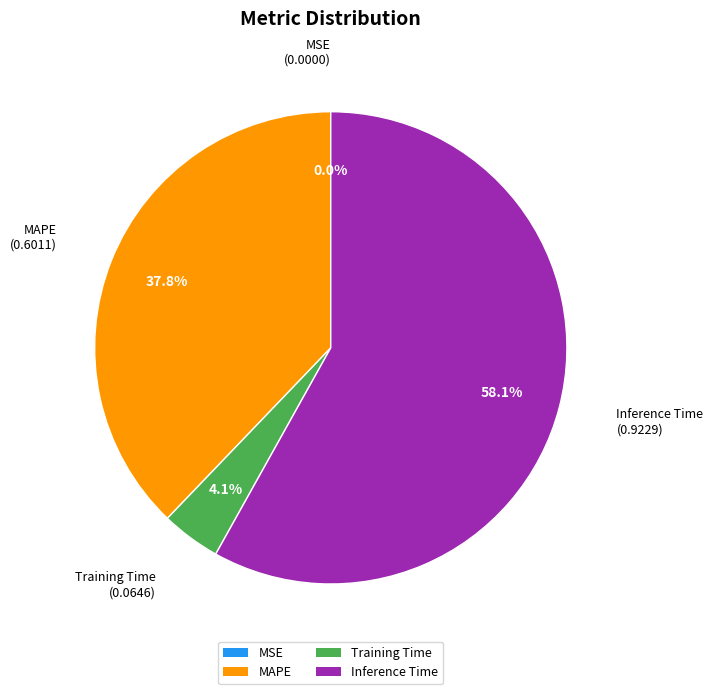

What is the majority slice?

Inference Time